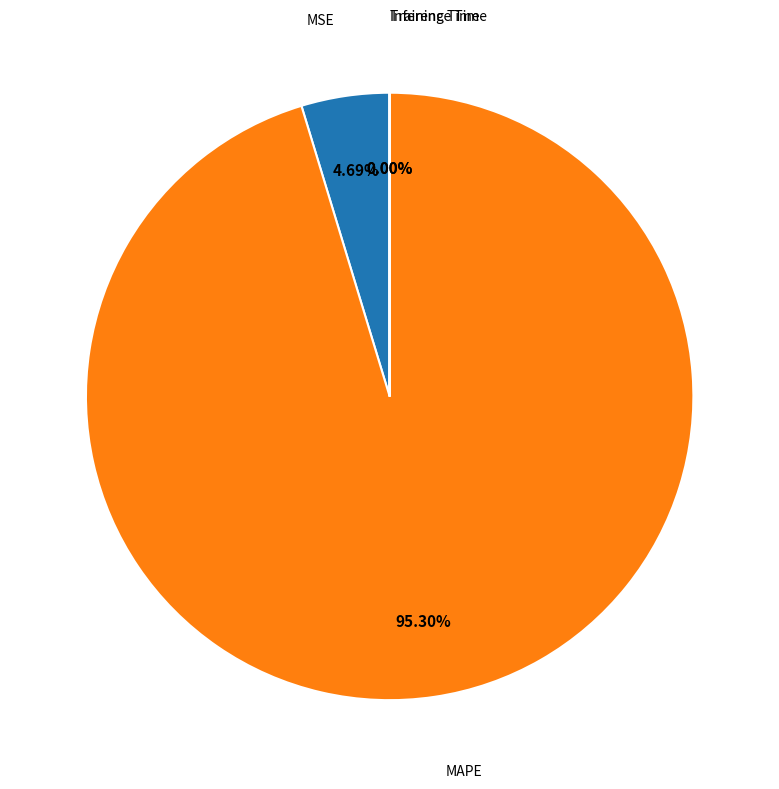

Does any single category account for the majority?

Yes